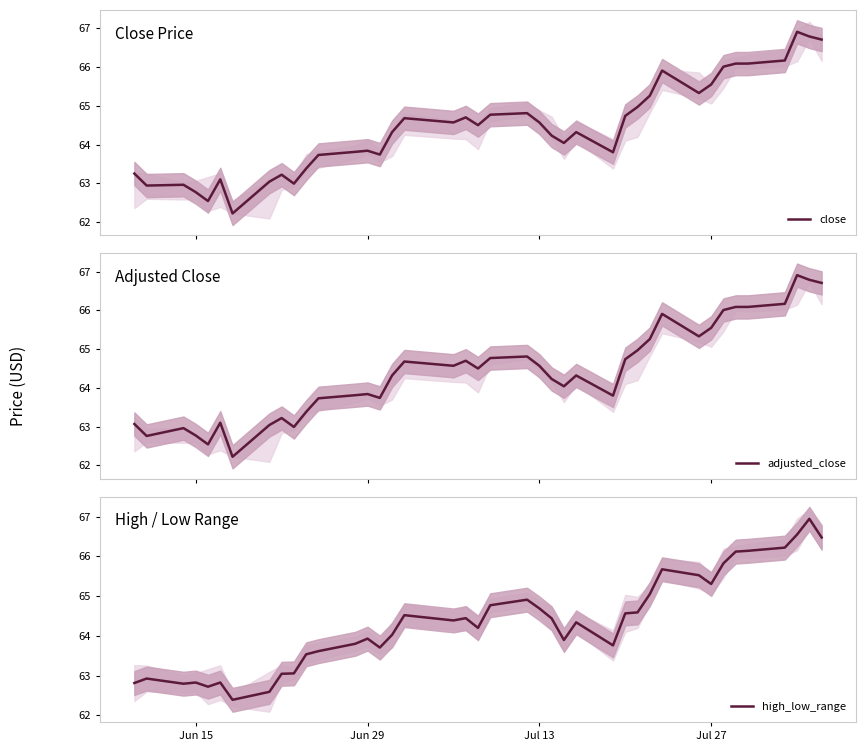

What is the minimum value for high_low_range?

62.4